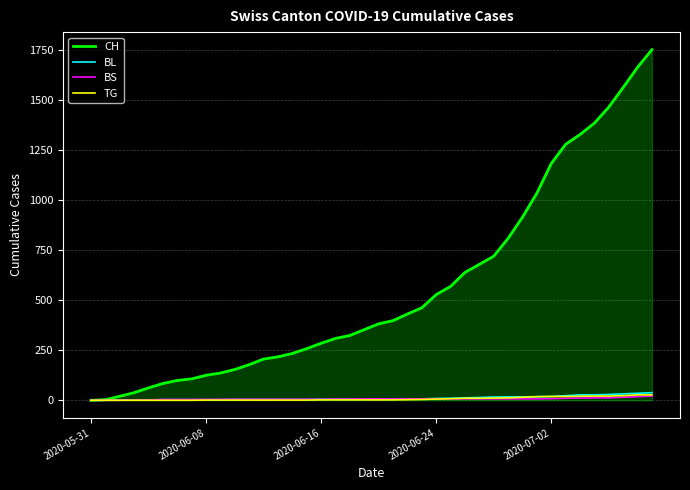

Which series has the largest total across all categories?

CH